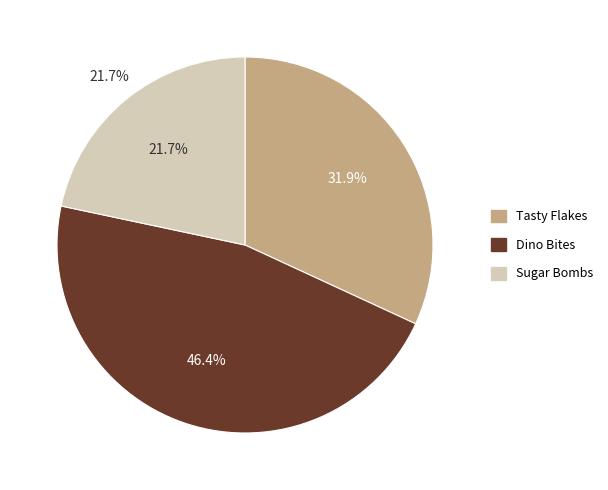

Rank the categories by value from highest to lowest.

Dino Bites, Tasty Flakes, Sugar Bombs